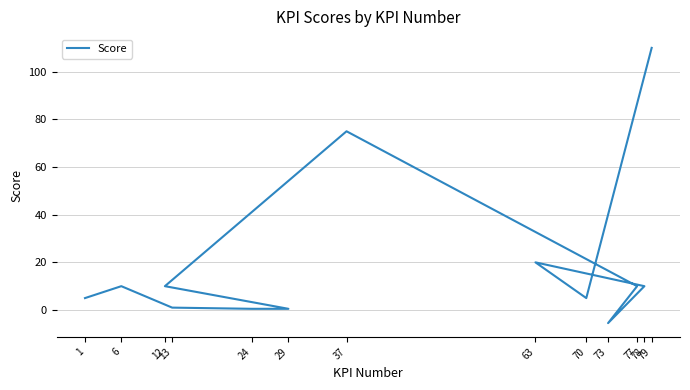

The chart shows a value of 0.2 at 29. True or false?

False